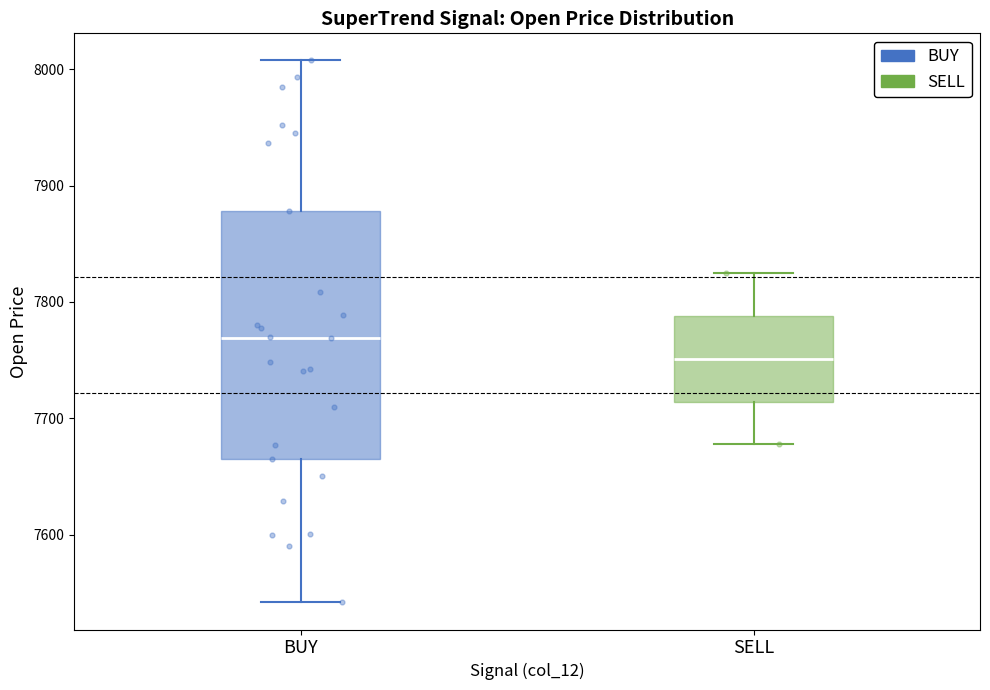

Reading left to right, read every box against the y-axis: the position of its median line, the range the box covers, and the ends of its whiskers. The values are not printed on the chart, so give them approximately, as read against the axis.

BUY: median 7770, box 7660 to 7880, whiskers 7540 to 8010
SELL: median 7750, box 7710 to 7790, whiskers 7680 to 7820